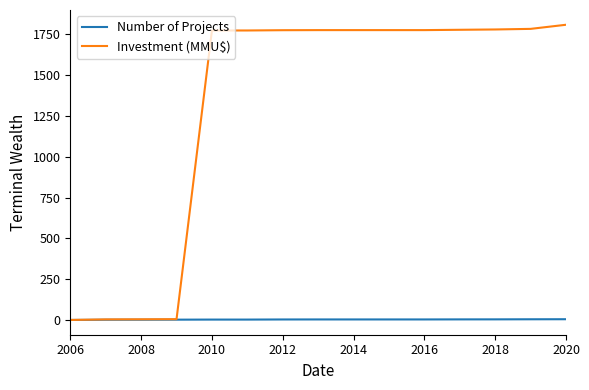

Which series has the widest spread of values?

Investment (MMU$)